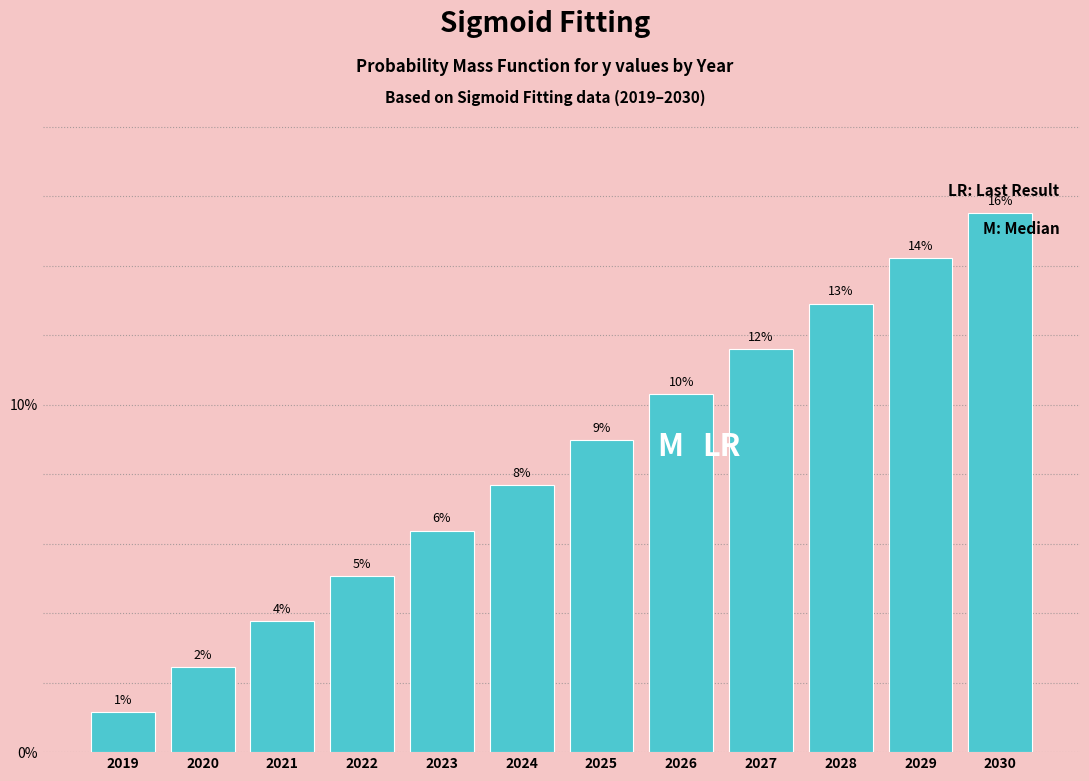

Are the bars horizontal?

No